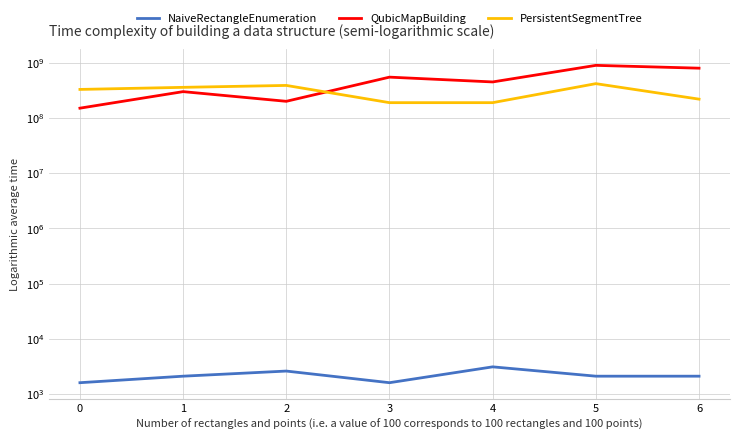

Which series has the largest range (max minus min)?

QubicMapBuilding